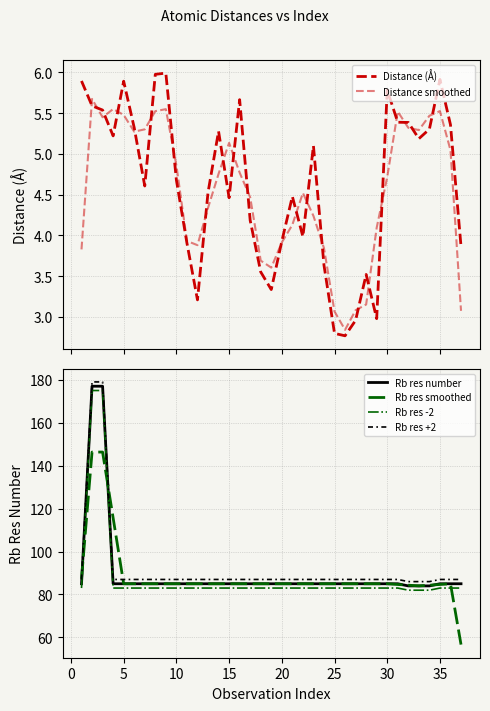

True or false: Rb res +2 and Rb res -2 intersect in this chart.

False